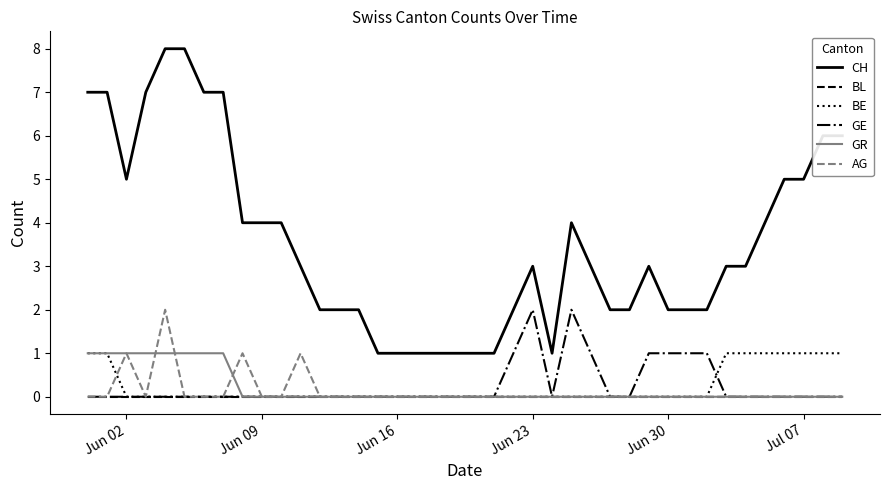

True or false: CH and AG intersect in this chart.

False